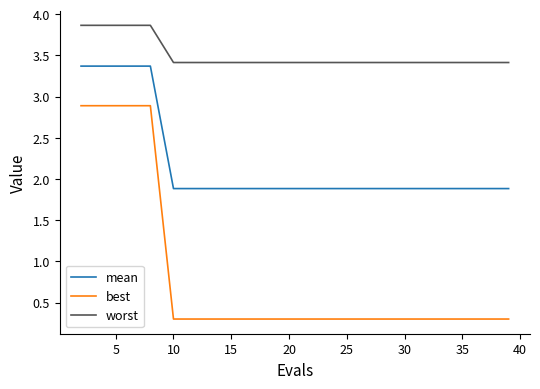

Rank the series by their average value, from lowest to highest.

best, mean, worst